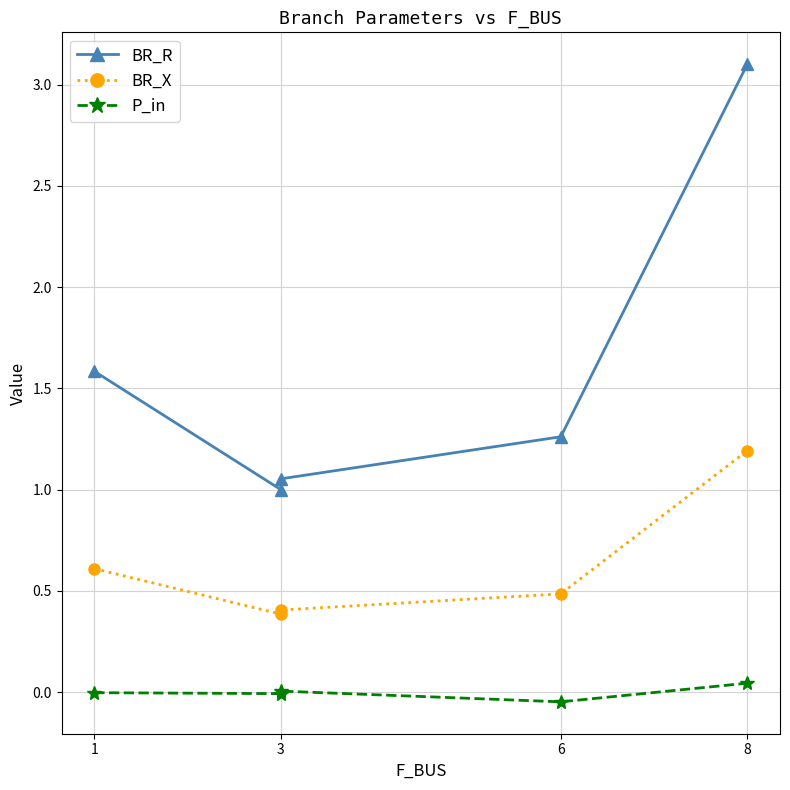

True or false: P_in and BR_X intersect in this chart.

False